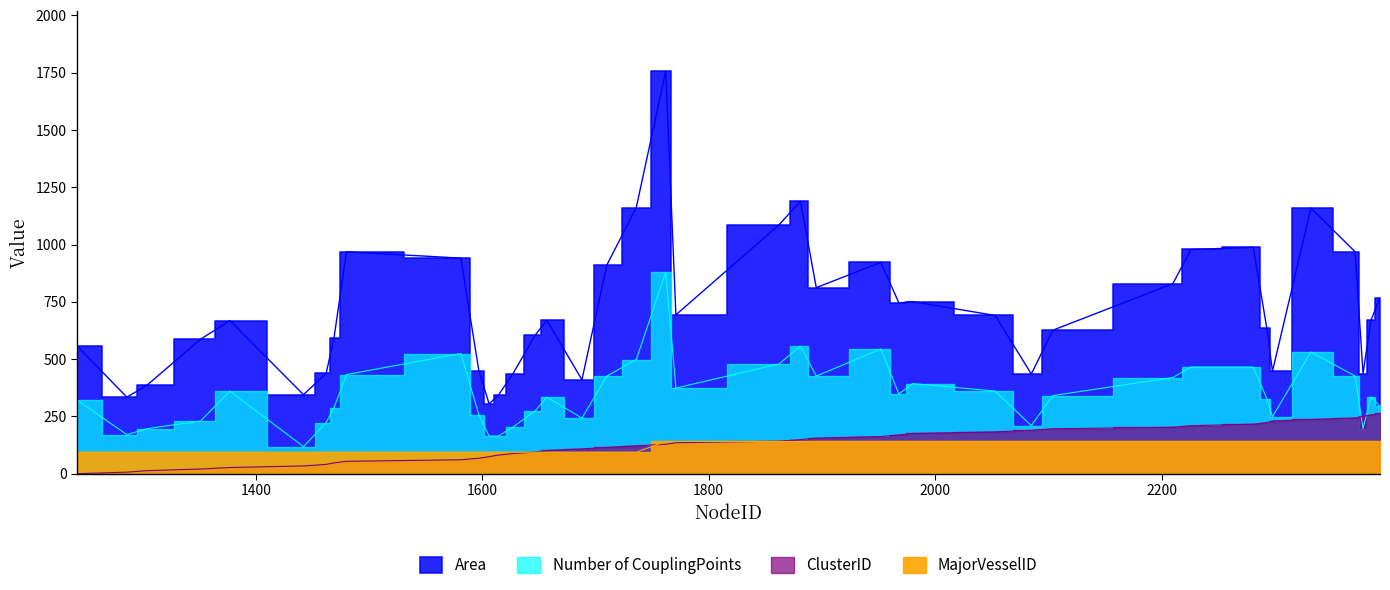

Which series changed the most between 1710 and 1952?

Number of CouplingPoints